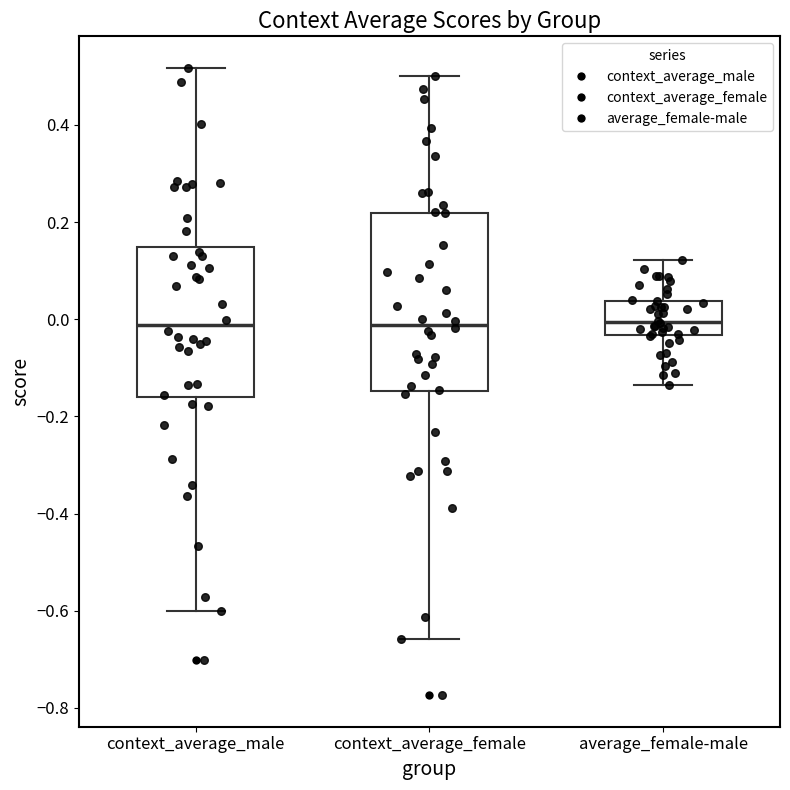

Where does the upper whisker of the box for average_female-male end on the y-axis? The values are not printed on the chart, so give them approximately, as read against the axis.

0.12